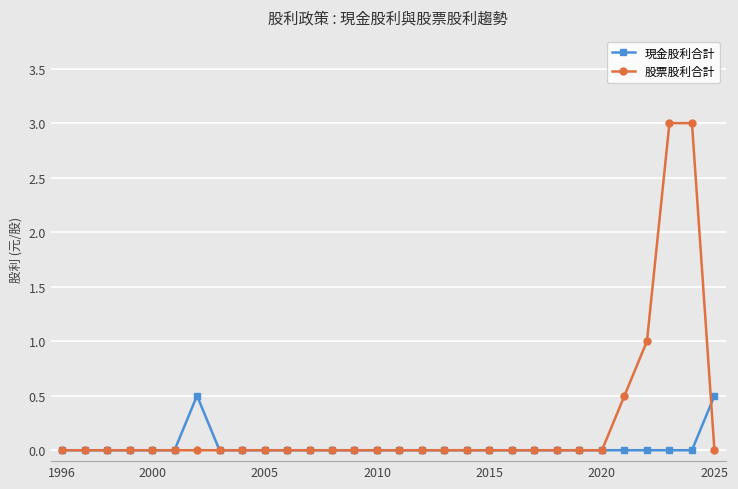

Which series has the largest total across all categories?

股票股利合計